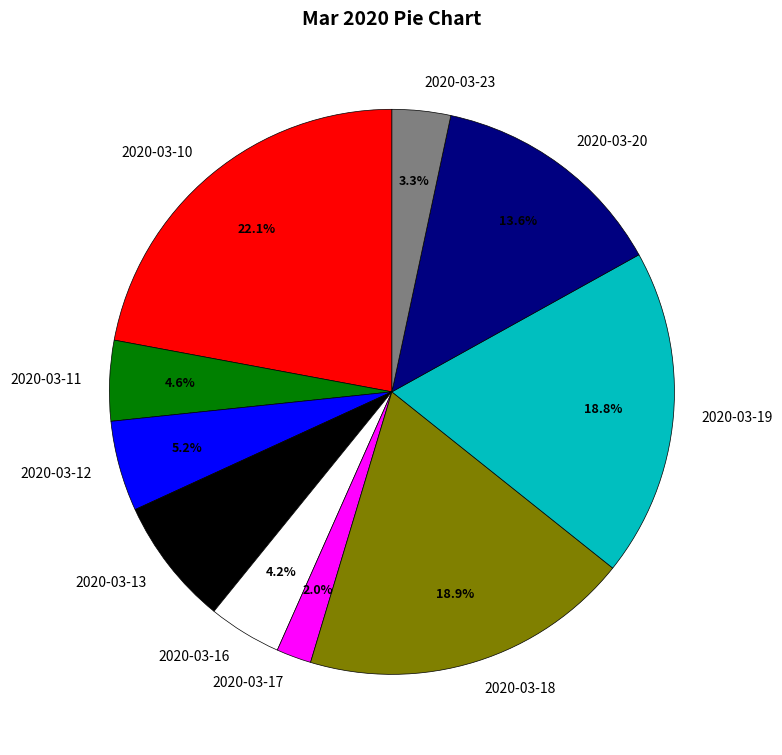

To the nearest percent, what is the difference between the largest and smallest slice percentages?

20%